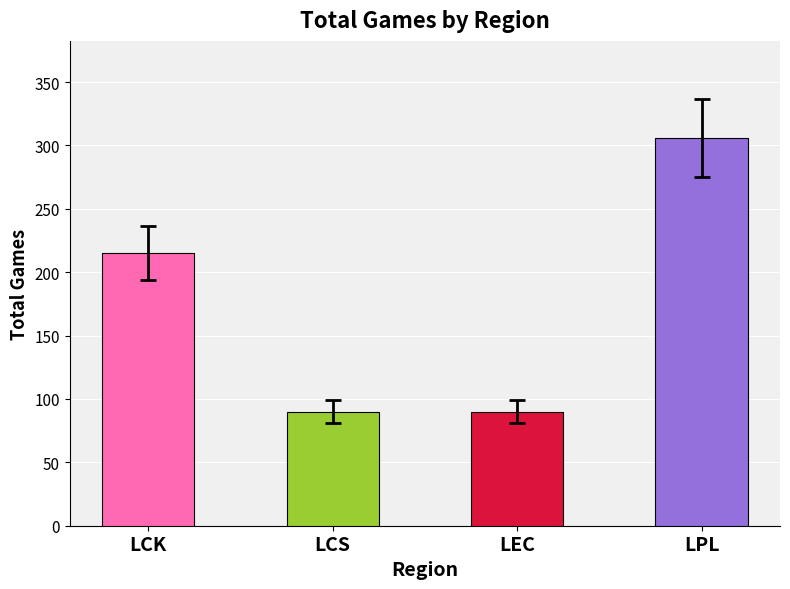

How many series are shown in this chart?

1